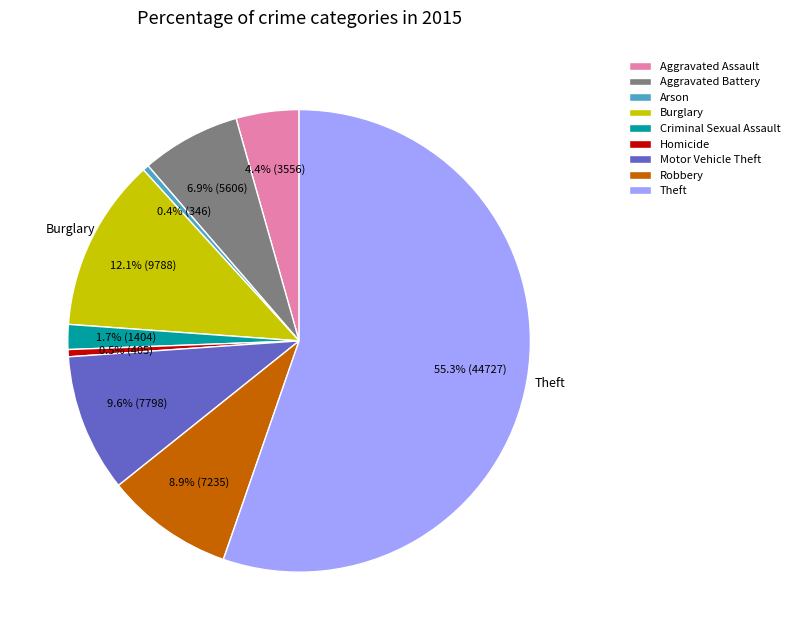

Count the number of slices in the pie.

9